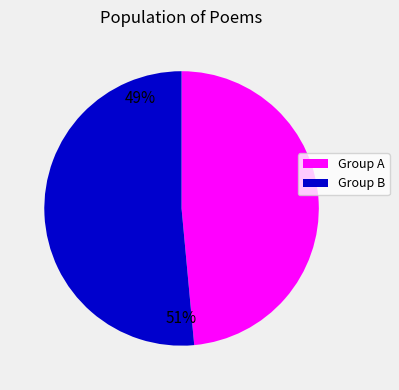

Rank the categories by value from highest to lowest.

Group B, Group A